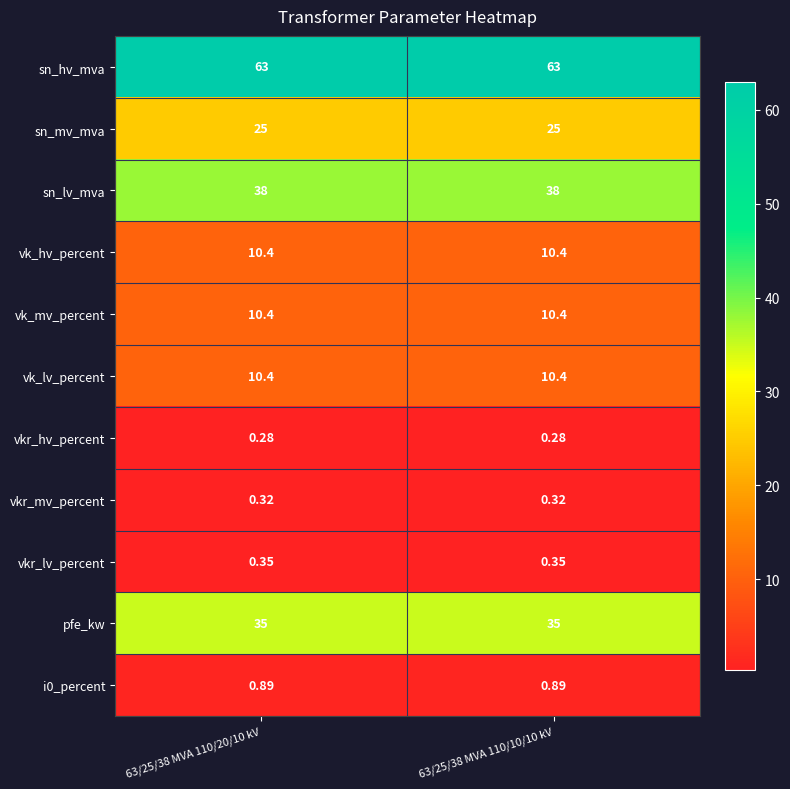

Which series has the largest total across all categories?

sn_hv_mva